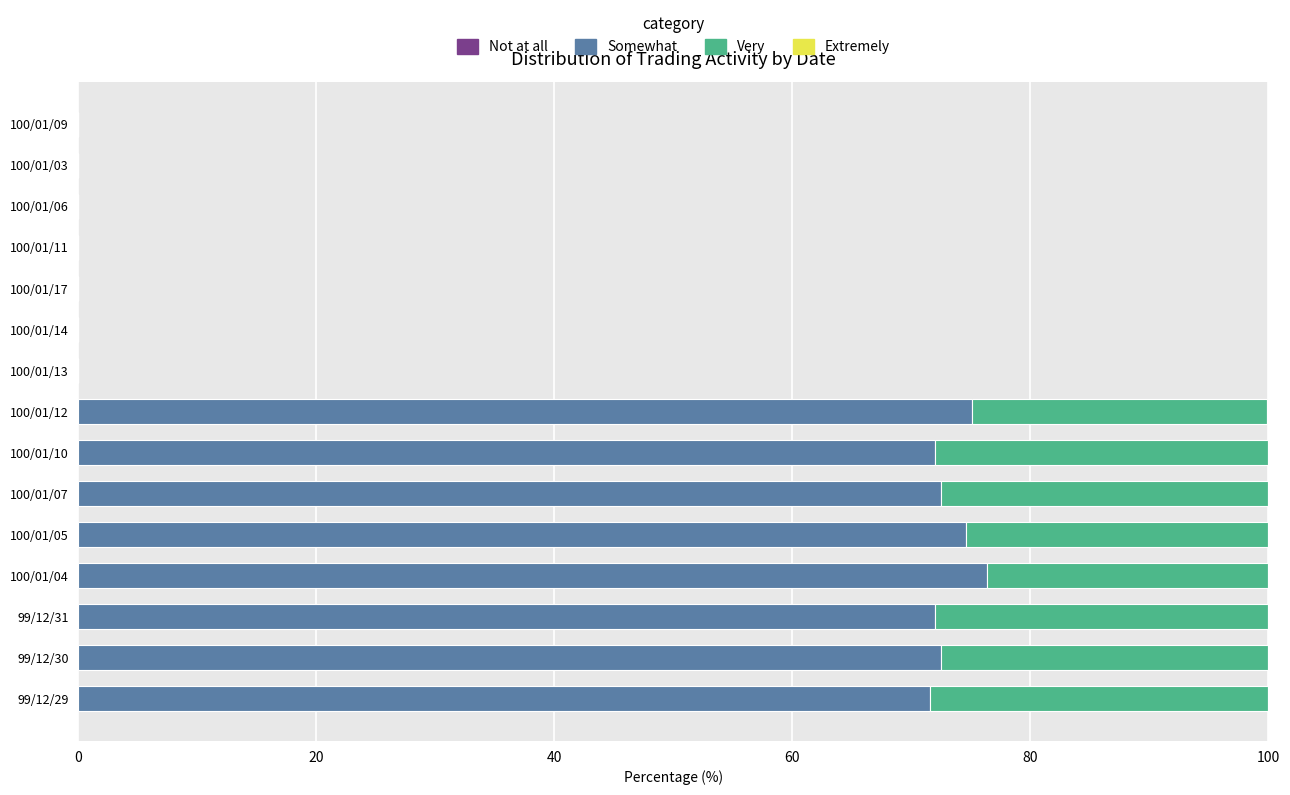

Is it true that Somewhat equals 71.5 at 99/12/29?

True